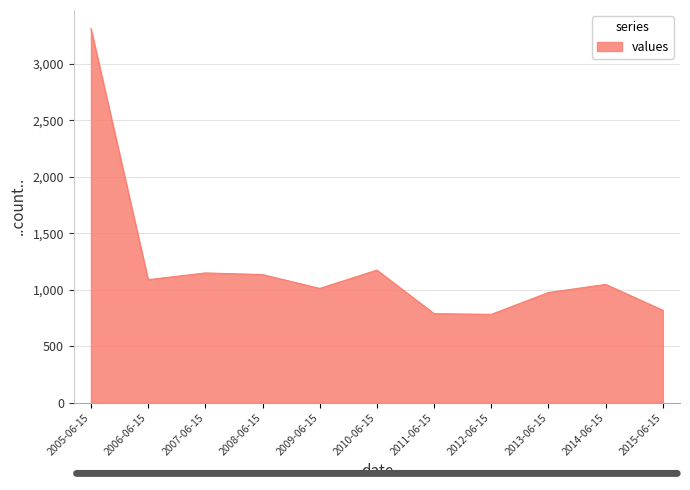

What is the ratio of the value at 2010-06-15 to the value at 2005-06-15?

0.4